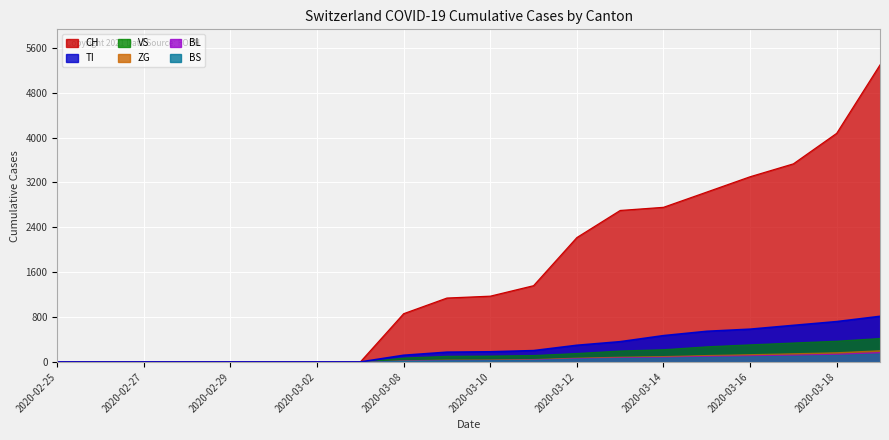

What position from the right is 2020-03-10?

10